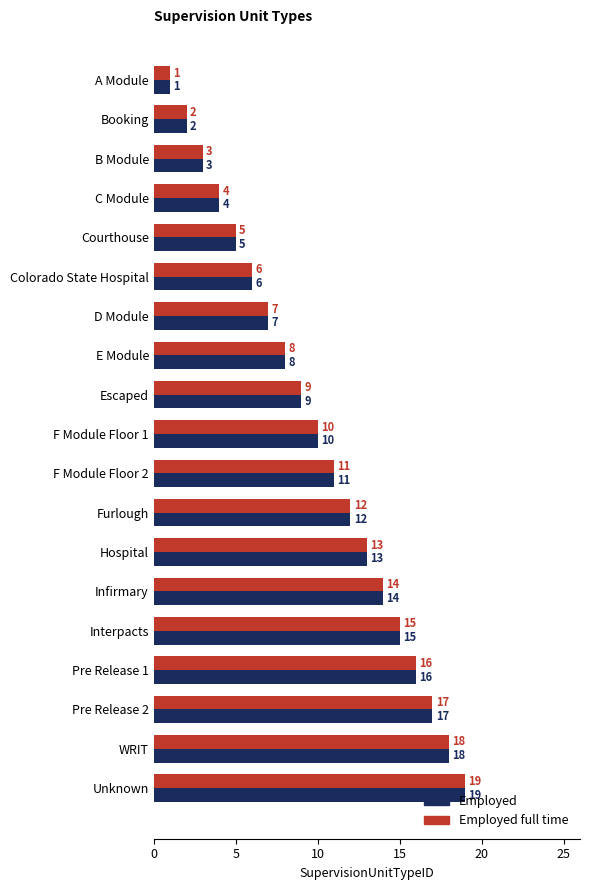

Where is Employed nearest to the value 10?

F Module Floor 1